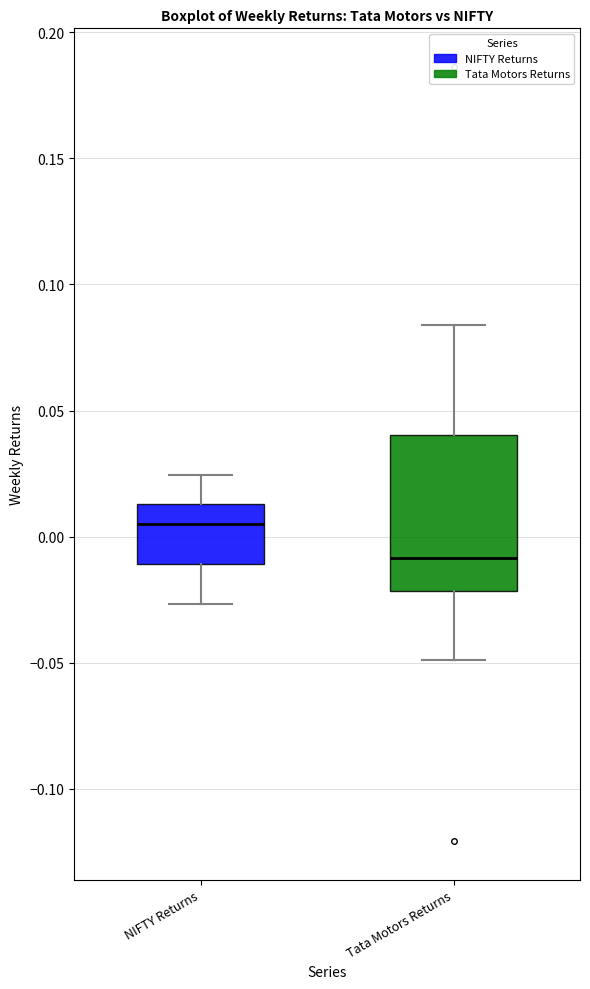

Reading left to right, transcribe this box plot: for each box, give where its median line is, the range the box spans, and where its two whiskers end, as read against the y-axis. The values are not printed on the chart, so give them approximately, as read against the axis.

NIFTY Returns: median 0.005, box -0.010 to 0.015, whiskers -0.025 to 0.025
Tata Motors Returns: median -0.010, box -0.020 to 0.040, whiskers -0.050 to 0.085